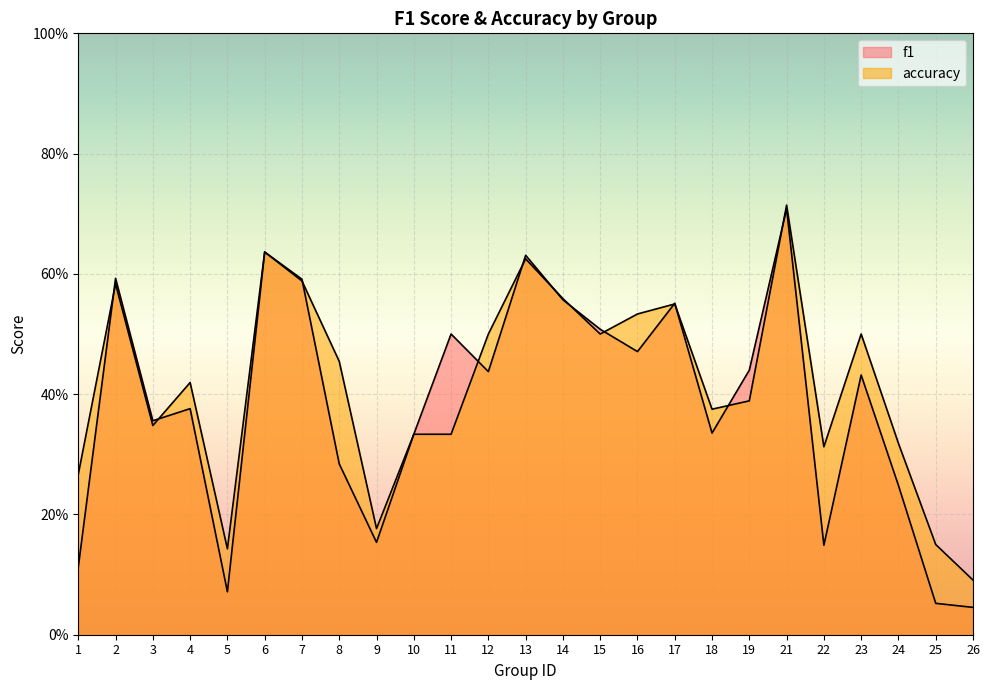

The value of accuracy at 12 is 0.9. True or false?

False